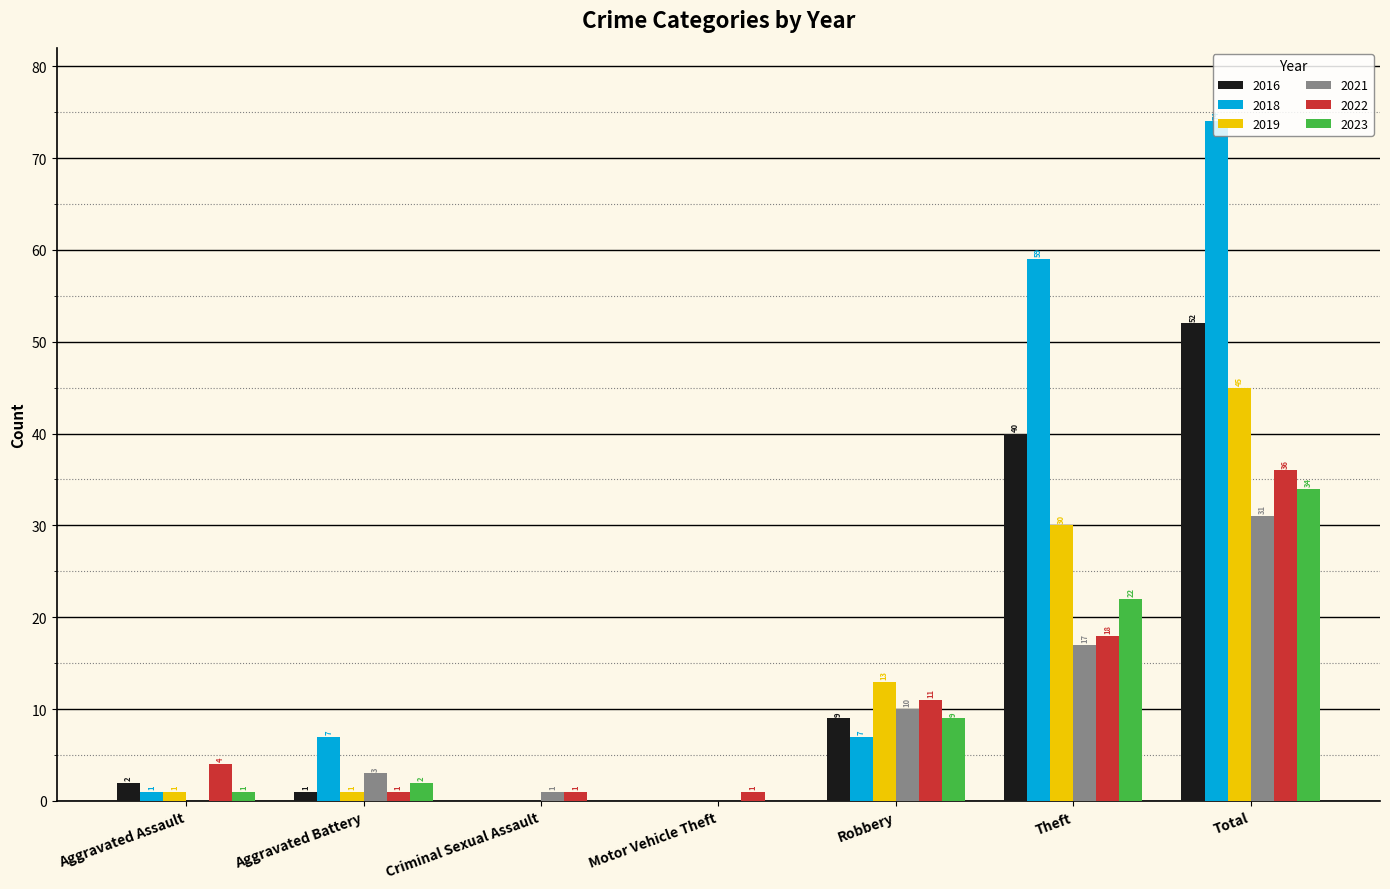

Which series changed the most between Aggravated Assault and Aggravated Battery?

2018